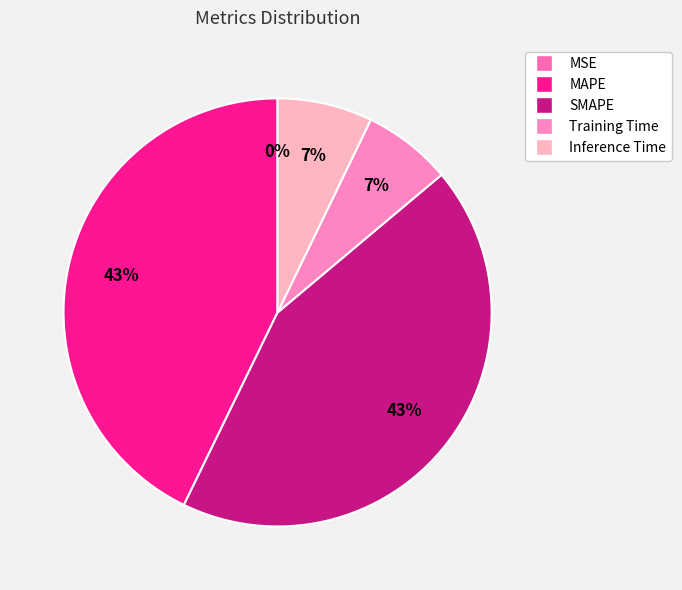

To the nearest percent, what portion does SMAPE represent?

43%